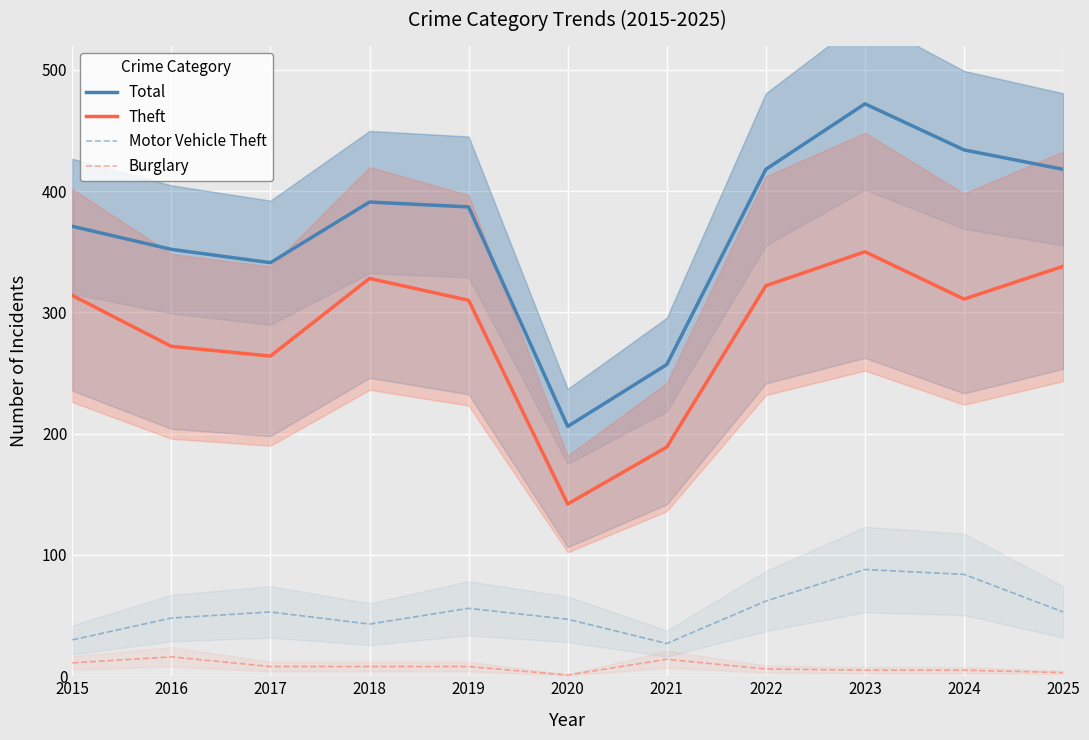

Which series changed the most between 2022 and 2023?

Total